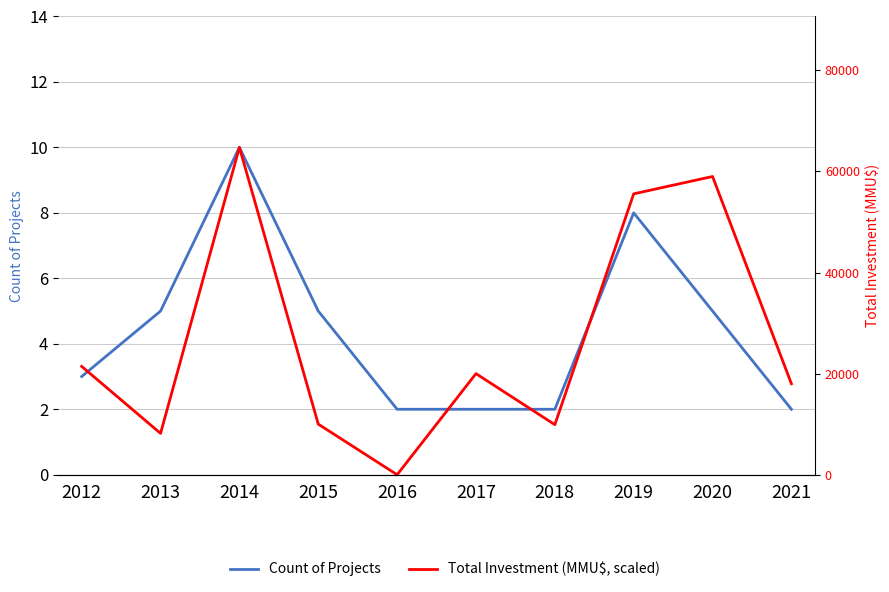

True or false: Count of Projects has more than 1 points higher than both neighbors.

True